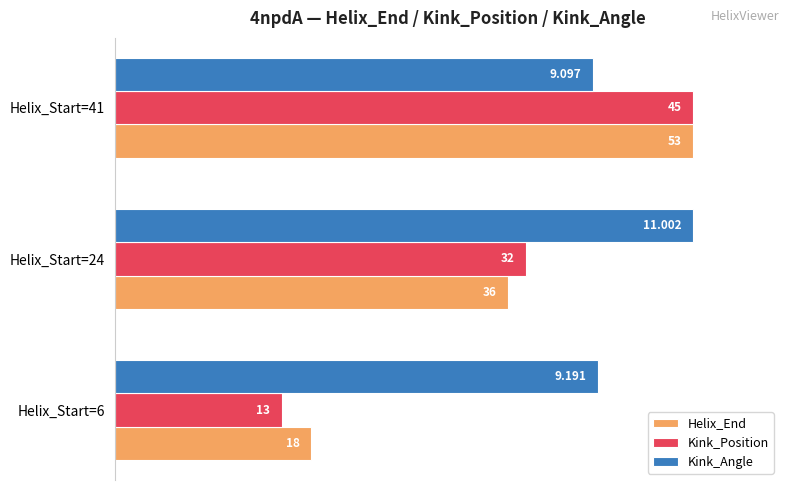

What are all the series names shown in the legend?

Helix_End, Kink_Position, Kink_Angle